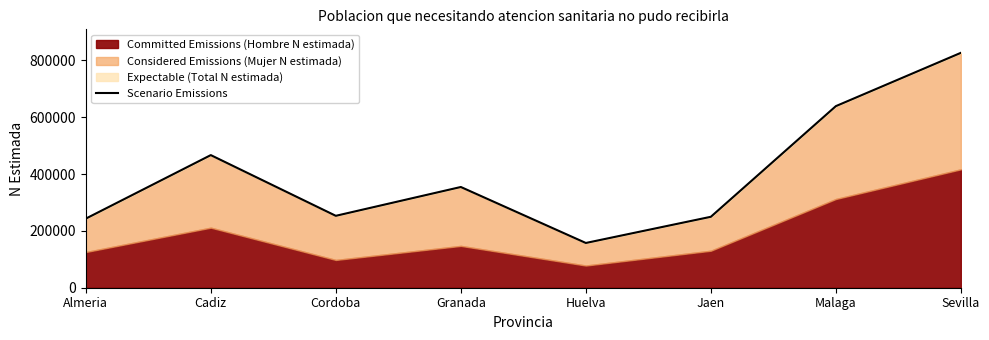

The chart shows a value of 243015 at Almeria. True or false?

True